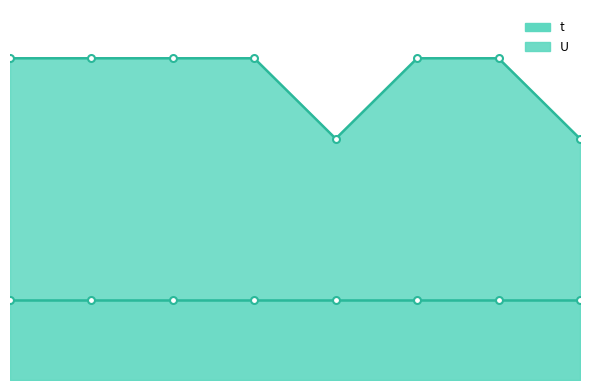

Approximately how many times larger is the value at 8 compared to 5?

1.0